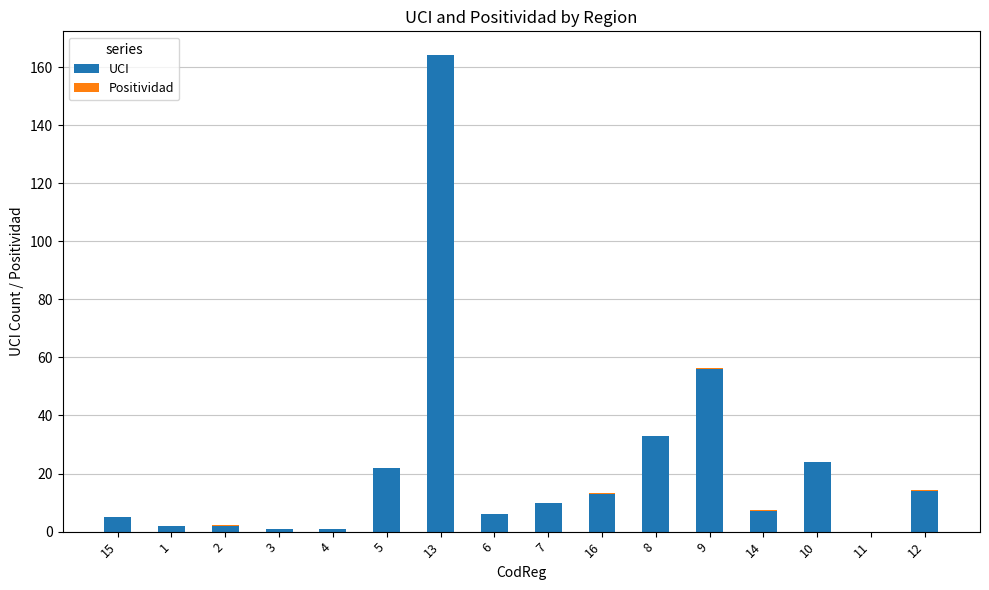

At which category is the sum across all series the highest?

13